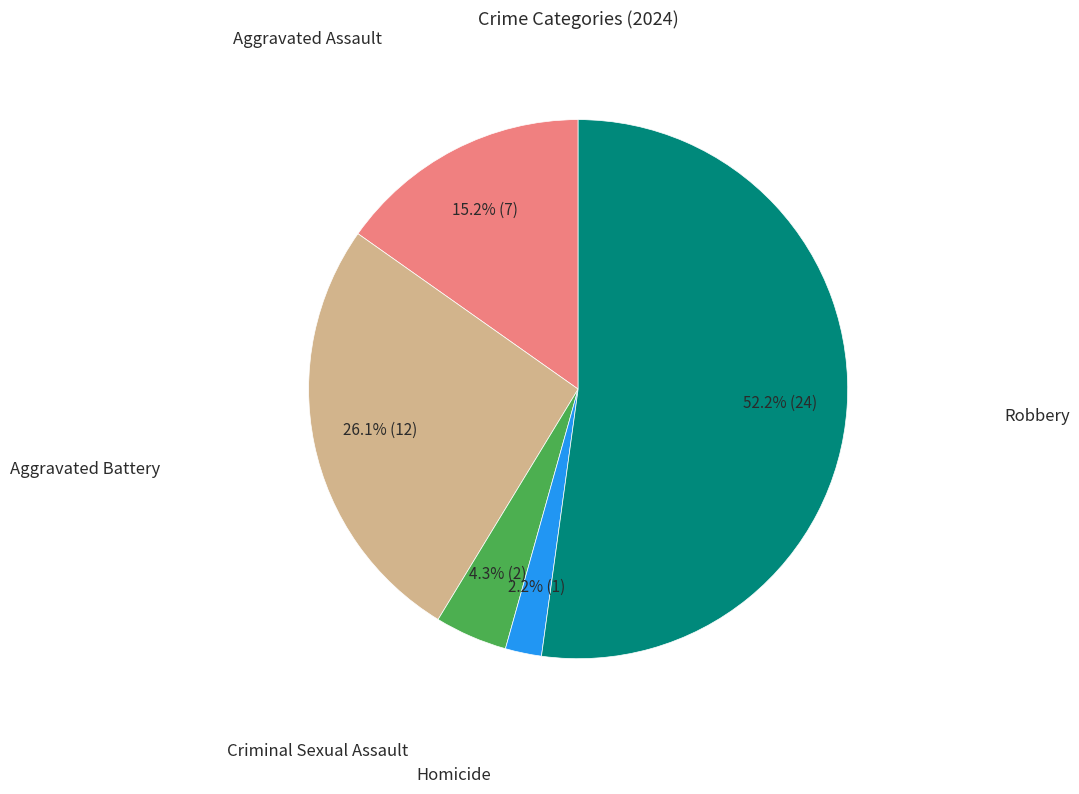

Is there any slice that represents more than half of the pie?

Yes